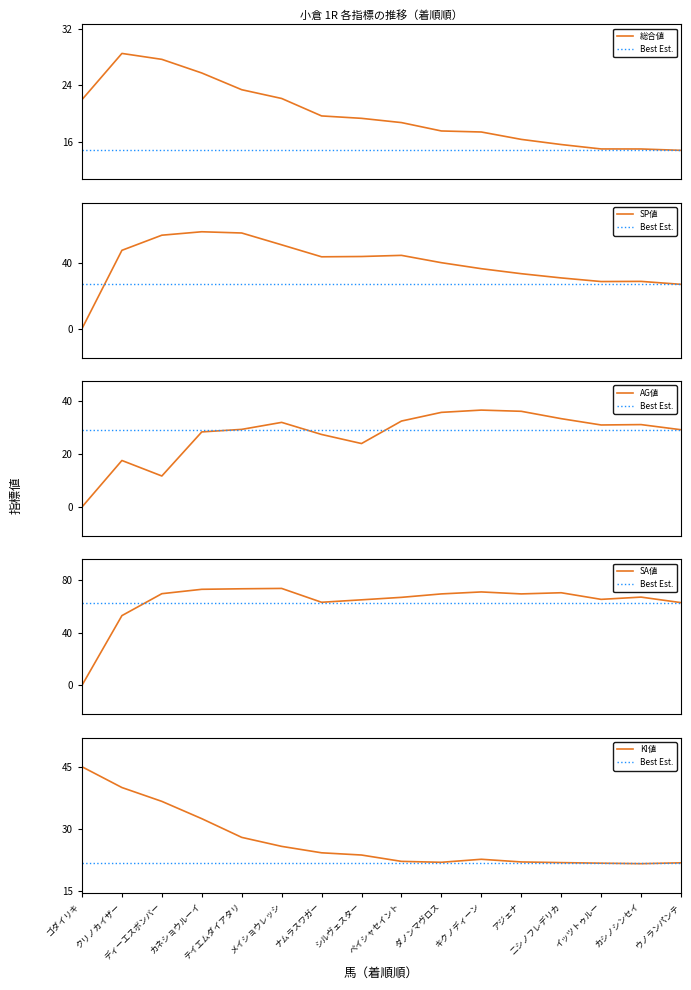

Does the chart display data point markers on the line(s)?

No